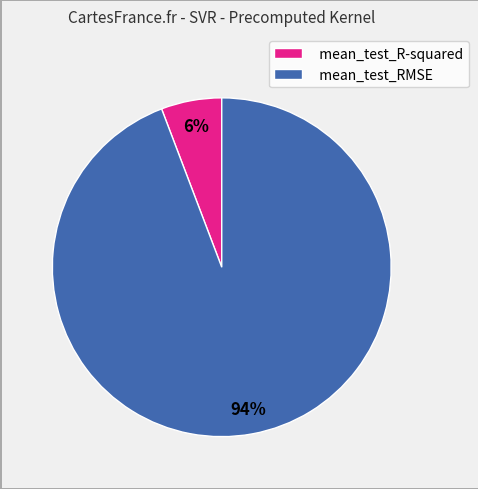

Is it true that mean_test_RMSE is 94% of the pie?

True